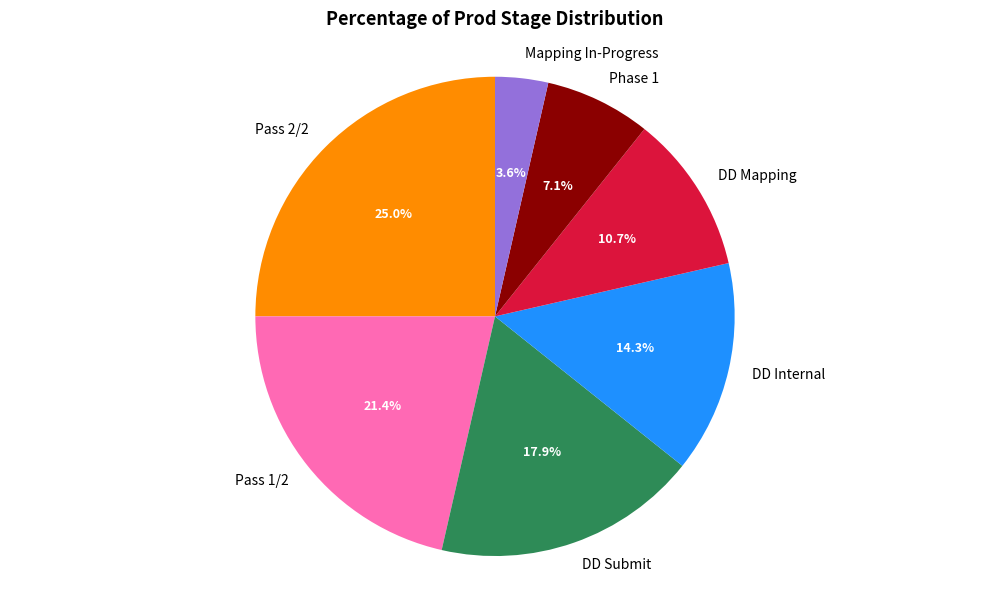

What percentage is the DD Submit slice, to the nearest percent?

18%